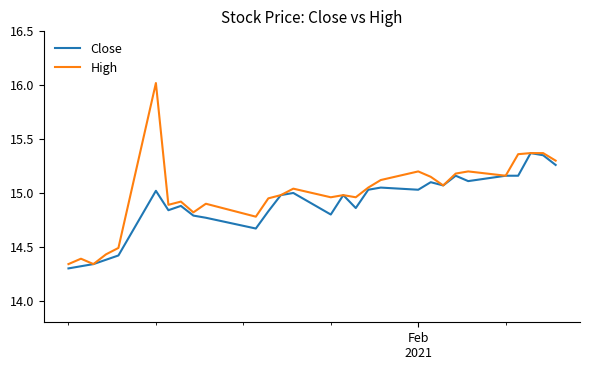

Rank the series by their maximum value, from lowest to highest.

Close, High